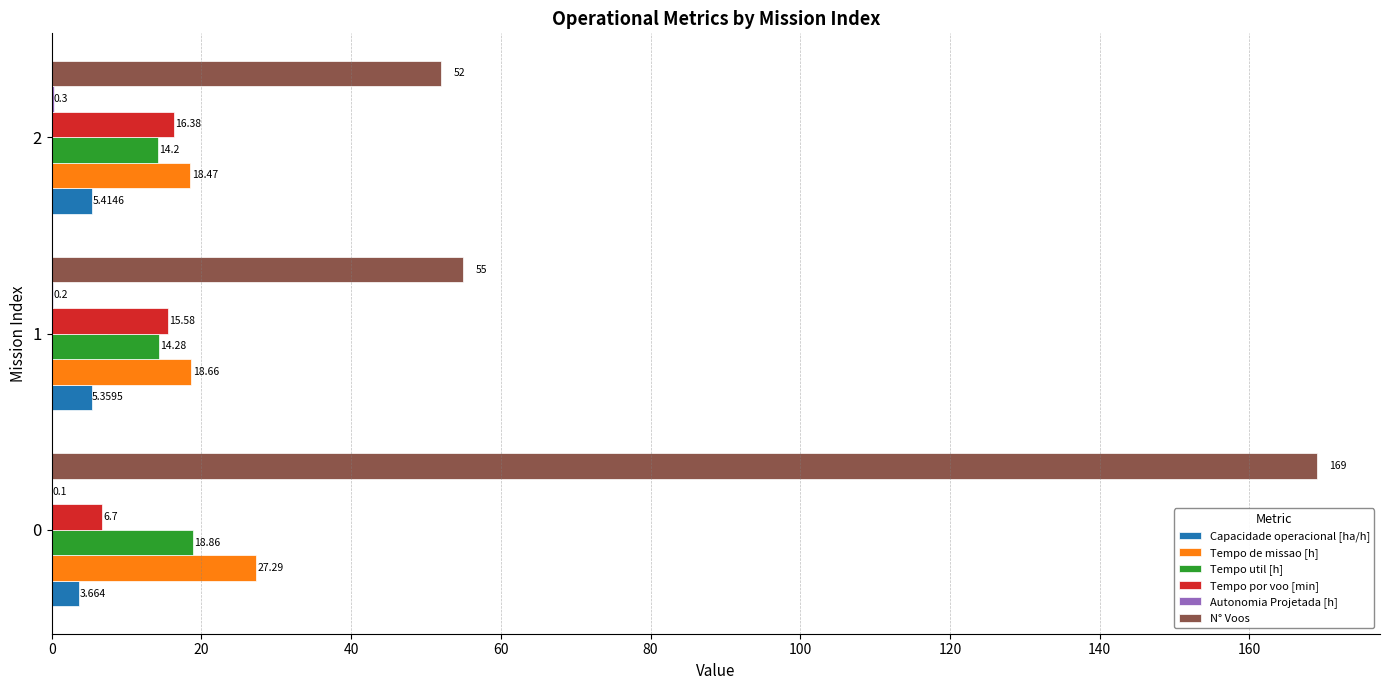

Count the number of categories in the chart.

3